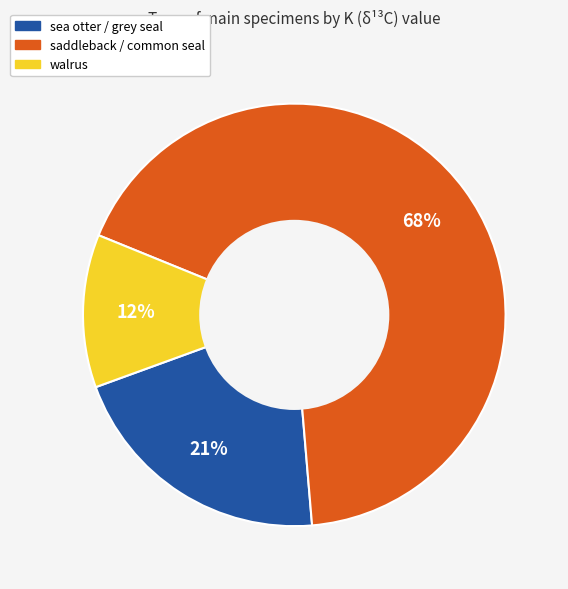

Is there a majority slice in this chart?

Yes